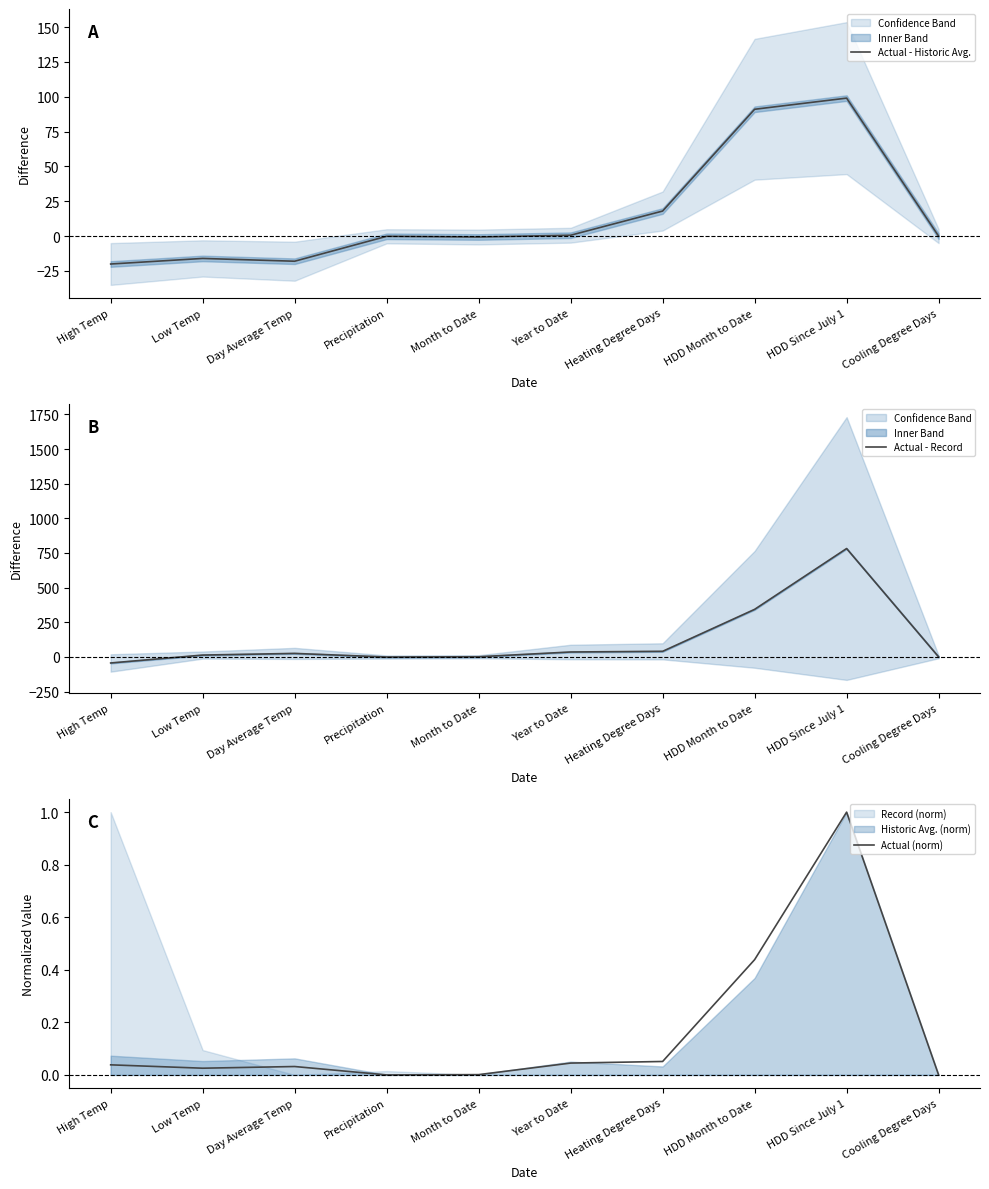

Between Precipitation and Heating Degree Days, which series saw the biggest shift?

Actual - Record